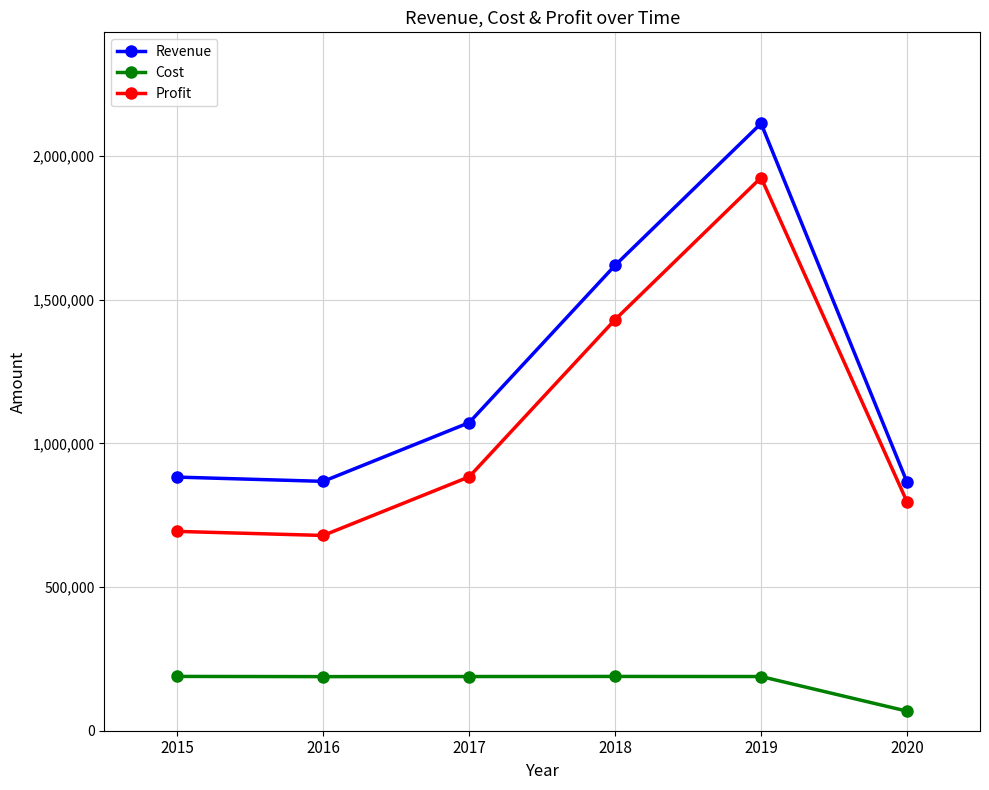

What is the total value across all series at 2015?

1765720